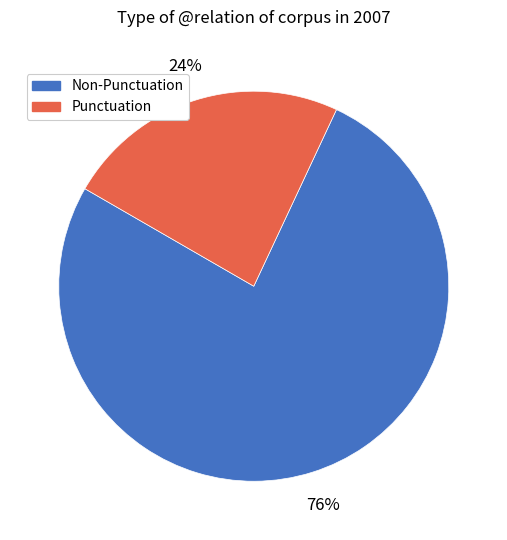

To the nearest percent, what is the average slice percentage?

50%